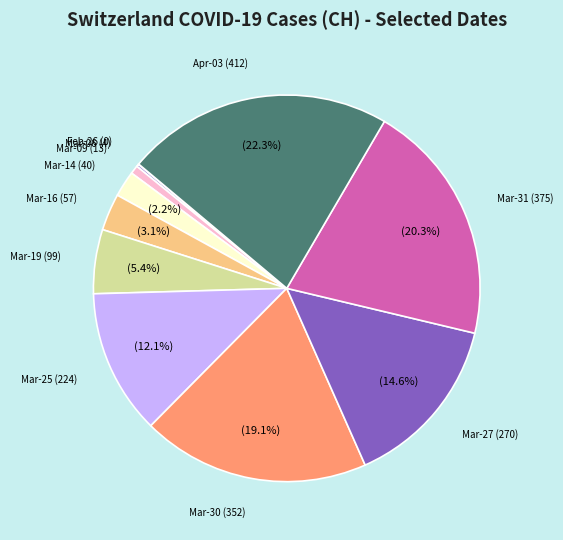

Is there any slice that represents more than half of the pie?

No